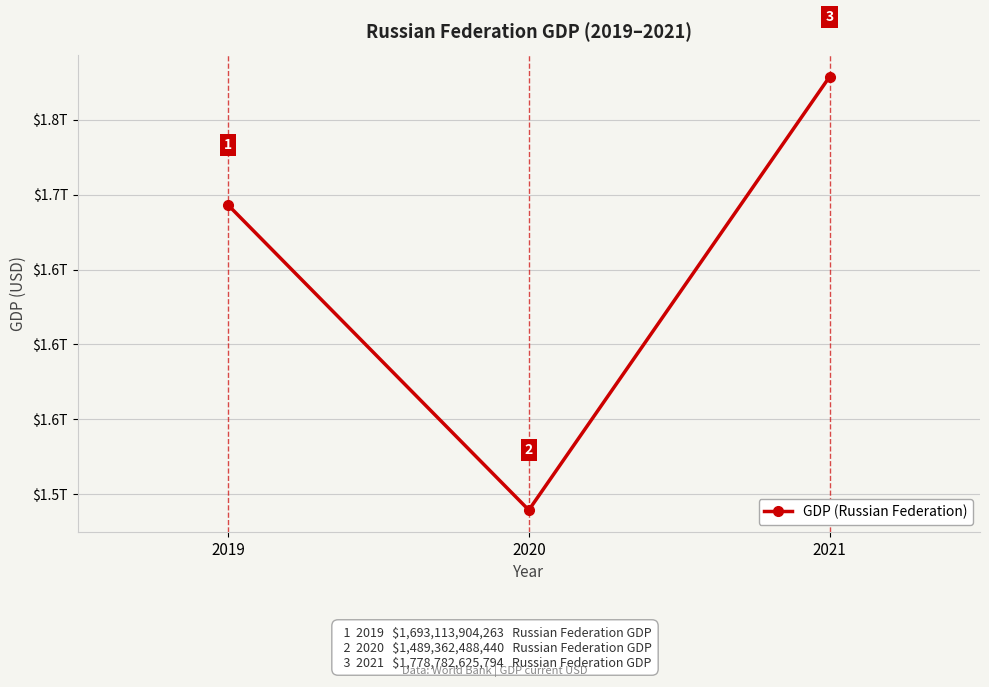

Where does the data first go above 1693113904262?

2019